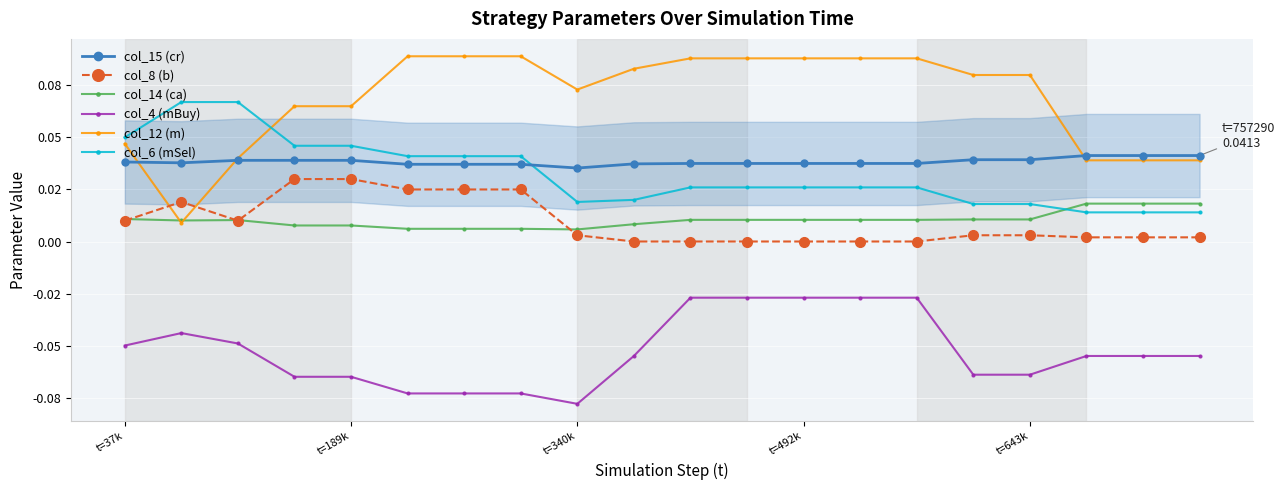

Reading left to right, transcribe all the data shown in this chart.

col_15 (cr): 0.0	0.0	0.0	0.0	0.0	0.0	0.0	0.0	0.0	0.0	0.0	0.0	0.0	0.0	0.0	0.0	0.0	0.0	0.0	0.0
col_8 (b): 0.0	0.0	0.0	0.0	0.0	0.0	0.0	0.0	0.0	0.0	0.0	0.0	0.0	0.0	0.0	0.0	0.0	0.0	0.0	0.0
col_14 (ca): 0.0	0.0	0.0	0.0	0.0	0.0	0.0	0.0	0.0	0.0	0.0	0.0	0.0	0.0	0.0	0.0	0.0	0.0	0.0	0.0
col_4 (mBuy): -0.1	-0.0	-0.0	-0.1	-0.1	-0.1	-0.1	-0.1	-0.1	-0.1	-0.0	-0.0	-0.0	-0.0	-0.0	-0.1	-0.1	-0.1	-0.1	-0.1
col_12 (m): 0.0	0.0	0.0	0.1	0.1	0.1	0.1	0.1	0.1	0.1	0.1	0.1	0.1	0.1	0.1	0.1	0.1	0.0	0.0	0.0
col_6 (mSel): 0.1	0.1	0.1	0.0	0.0	0.0	0.0	0.0	0.0	0.0	0.0	0.0	0.0	0.0	0.0	0.0	0.0	0.0	0.0	0.0